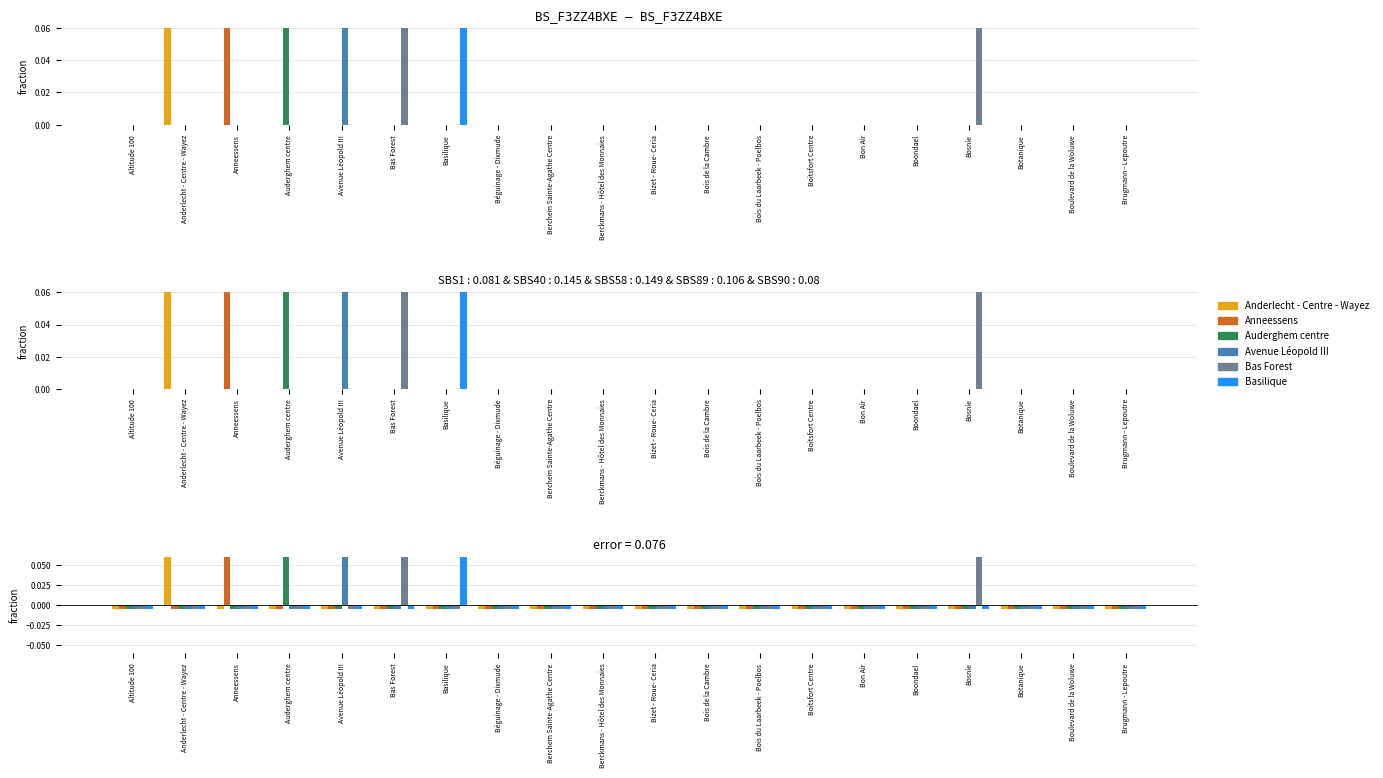

Reading left to right, extract all data points from this chart.

Anderlecht - Centre - Wayez: -0.0	1.0	-0.0	-0.0	-0.0	-0.0	-0.0	-0.0	-0.0	-0.0	-0.0	-0.0	-0.0	-0.0	-0.0	-0.0	-0.0	-0.0	-0.0	-0.0
Anneessens: -0.0	-0.0	1.0	-0.0	-0.0	-0.0	-0.0	-0.0	-0.0	-0.0	-0.0	-0.0	-0.0	-0.0	-0.0	-0.0	-0.0	-0.0	-0.0	-0.0
Auderghem centre: -0.0	-0.0	-0.0	1.0	-0.0	-0.0	-0.0	-0.0	-0.0	-0.0	-0.0	-0.0	-0.0	-0.0	-0.0	-0.0	-0.0	-0.0	-0.0	-0.0
Avenue Léopold III: -0.0	-0.0	-0.0	-0.0	1.0	-0.0	-0.0	-0.0	-0.0	-0.0	-0.0	-0.0	-0.0	-0.0	-0.0	-0.0	-0.0	-0.0	-0.0	-0.0
Bas Forest: -0.0	-0.0	-0.0	-0.0	-0.0	1.0	-0.0	-0.0	-0.0	-0.0	-0.0	-0.0	-0.0	-0.0	-0.0	-0.0	1.0	-0.0	-0.0	-0.0
Basilique: -0.0	-0.0	-0.0	-0.0	-0.0	-0.0	1.0	-0.0	-0.0	-0.0	-0.0	-0.0	-0.0	-0.0	-0.0	-0.0	-0.0	-0.0	-0.0	-0.0